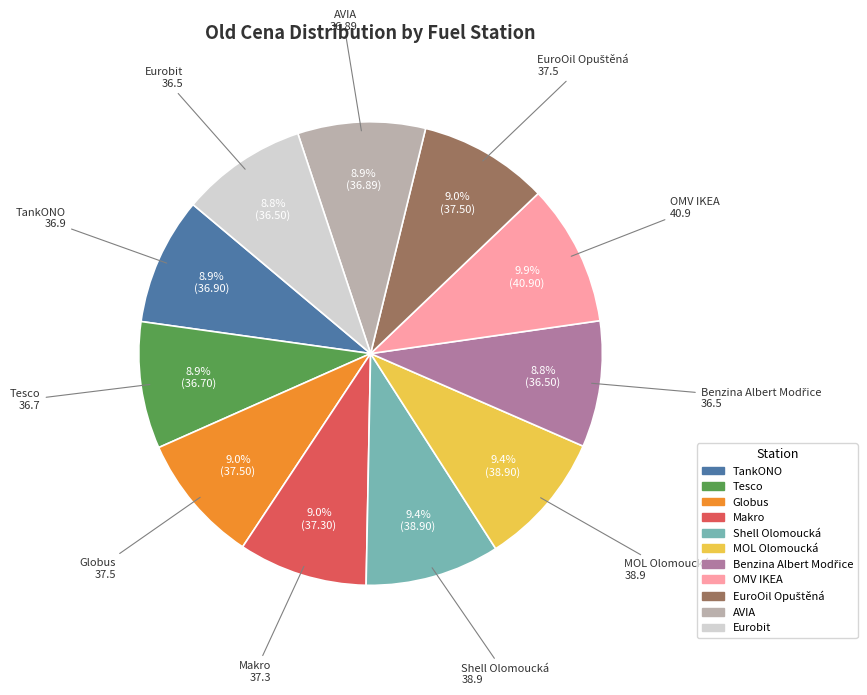

The AVIA slice represents 9% of the pie. True or false?

True